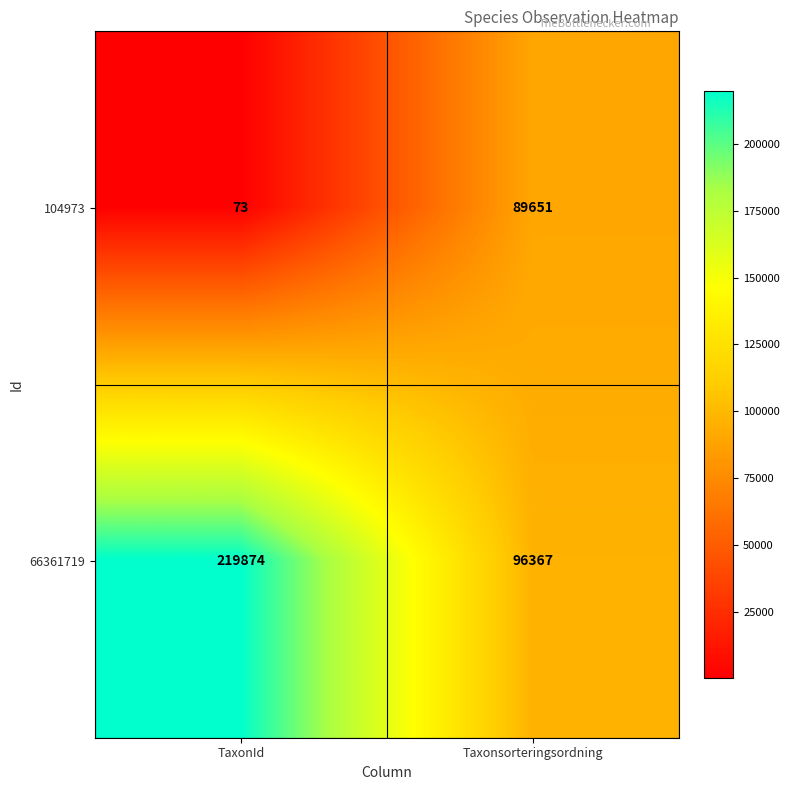

How many values in the 104973 series are below 89651?

1